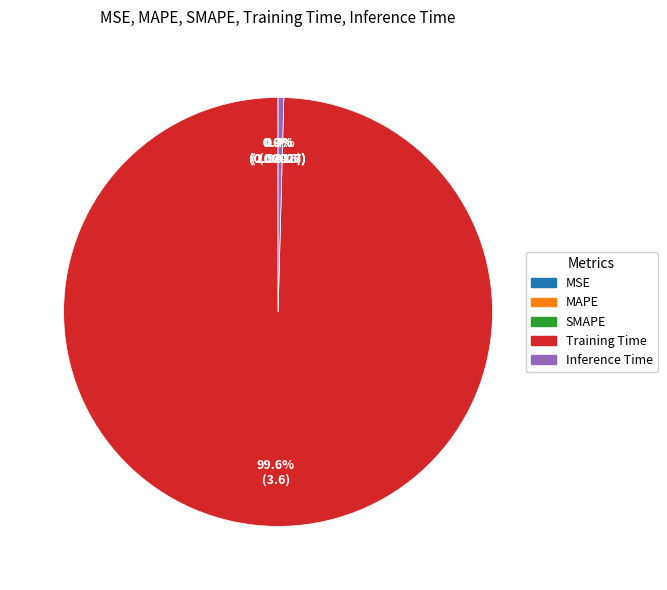

What is the total percentage of Training Time and Inference Time?

100.0%